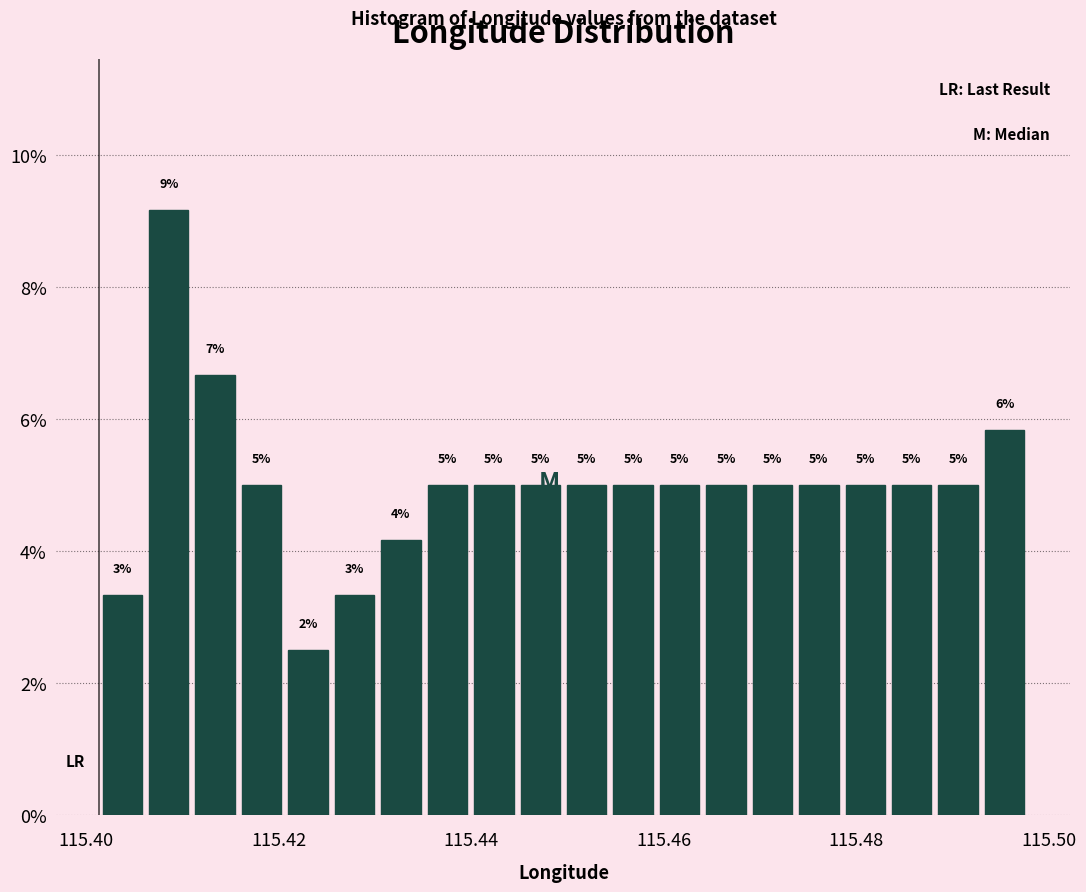

Around what value on the x-axis is the tallest bar? Give the approximate position of its centre, as read against the axis.

115.408